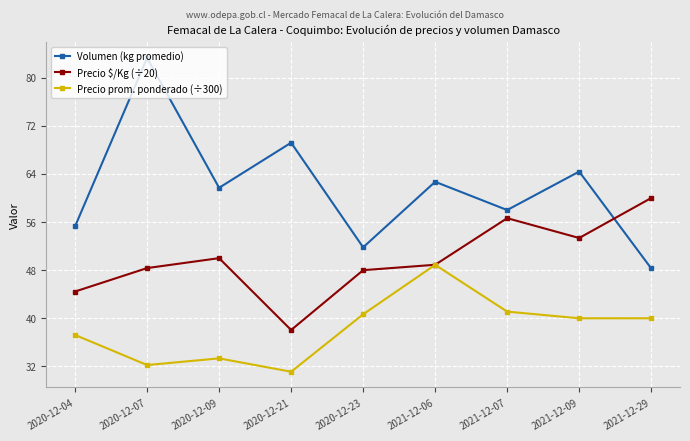

The value of Precio $/Kg (÷20) at 2020-12-09 is 50.0. True or false?

True